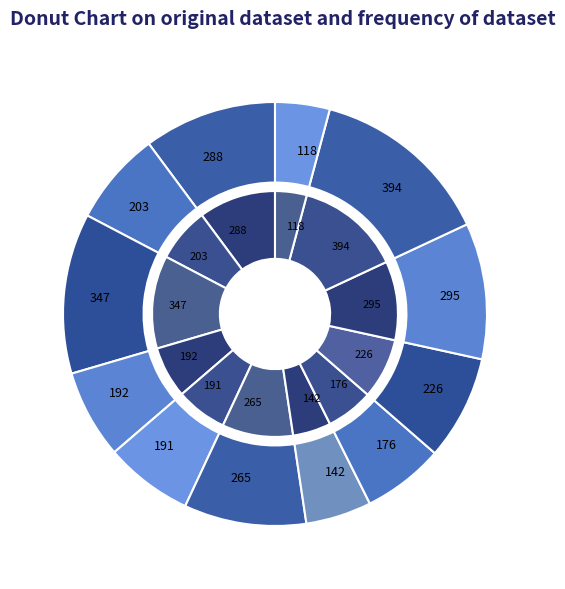

How many slices are in this pie chart?

12